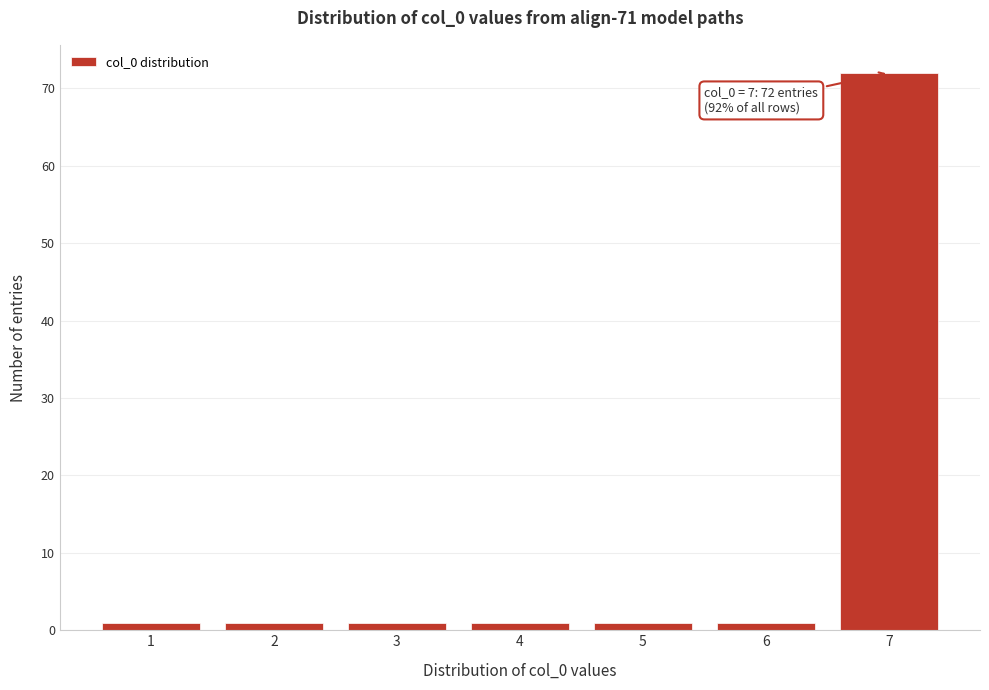

Which range on the x-axis has the tallest bar?

6.5 to 7.5